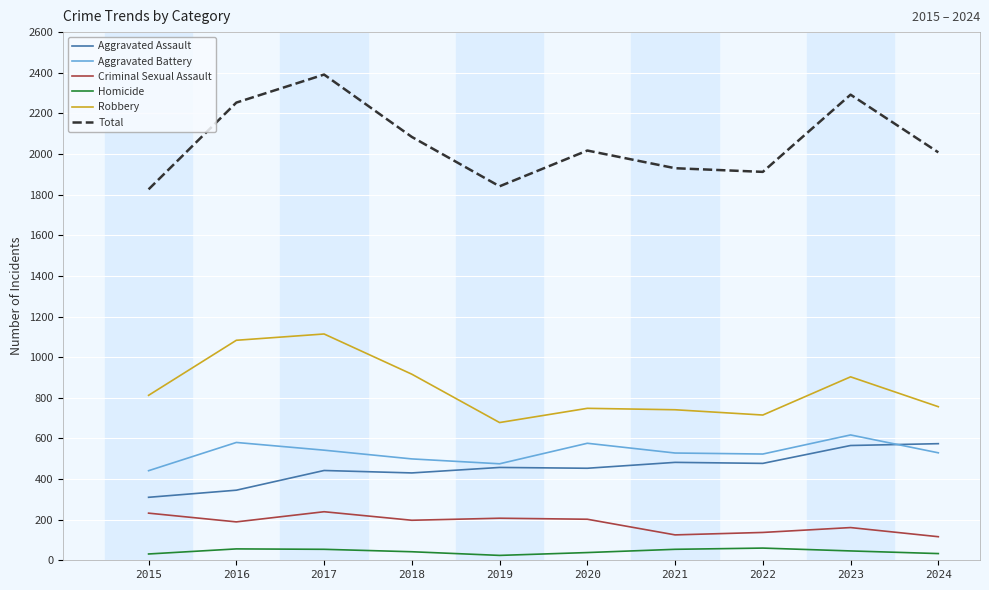

What is the sum of all Robbery values?

8466